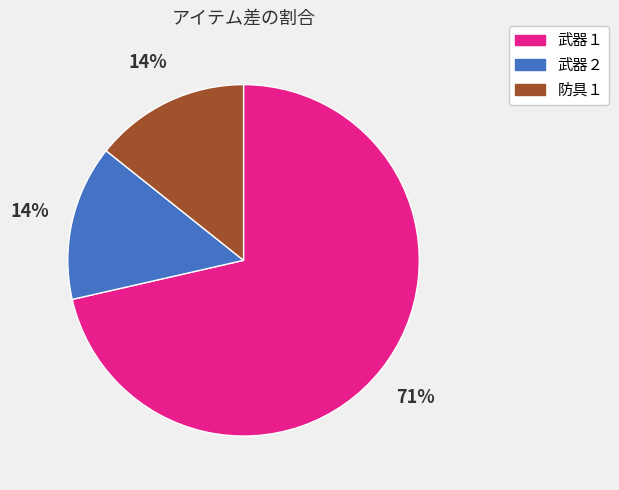

To the nearest percent, what percentage of the pie is 武器２?

14%